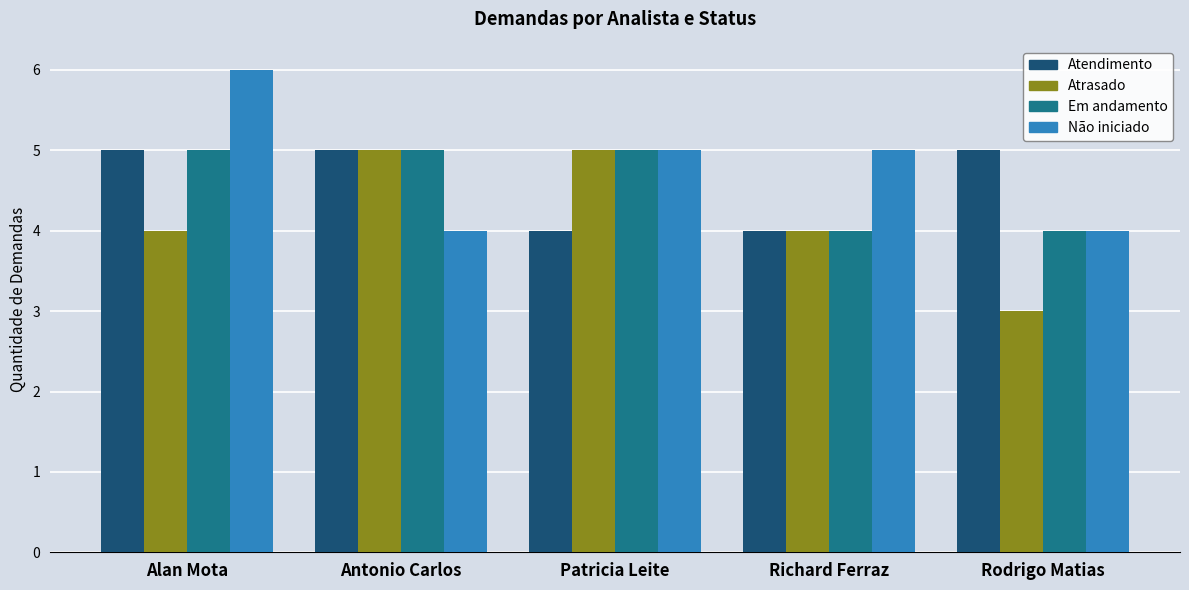

Are the bars grouped side by side (vs. stacked)?

Yes